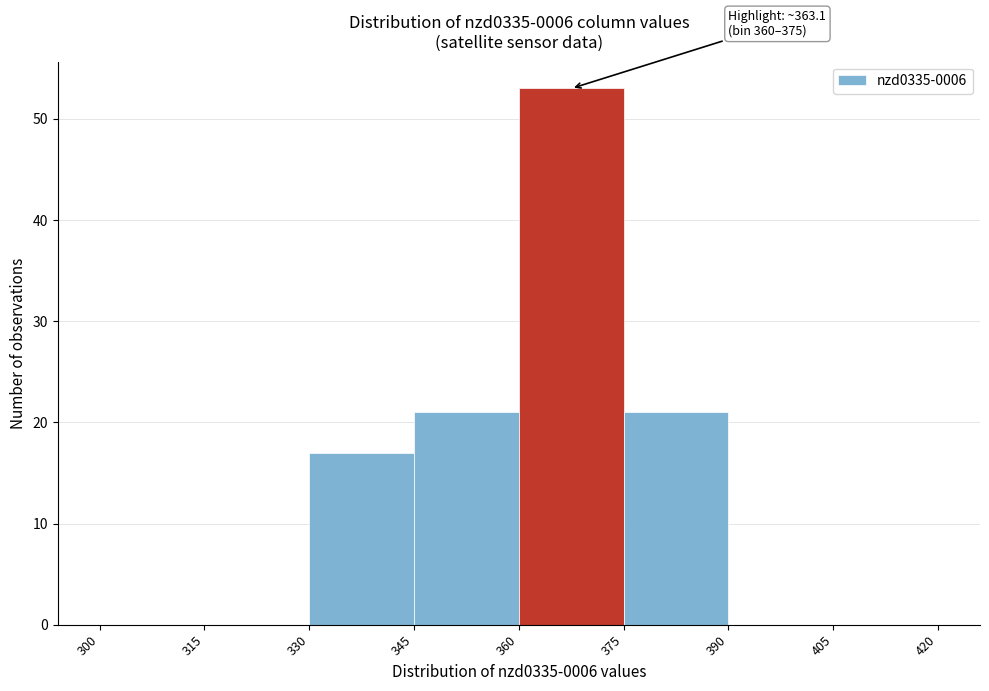

Over which range of the x-axis is the bar tallest?

360 to 375